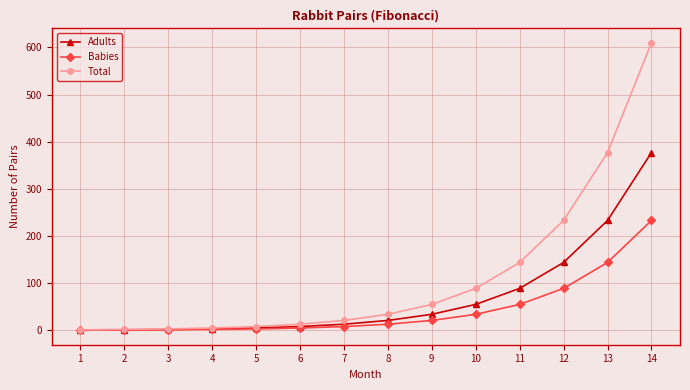

List the series in order of their overall mean, highest first.

Total, Adults, Babies